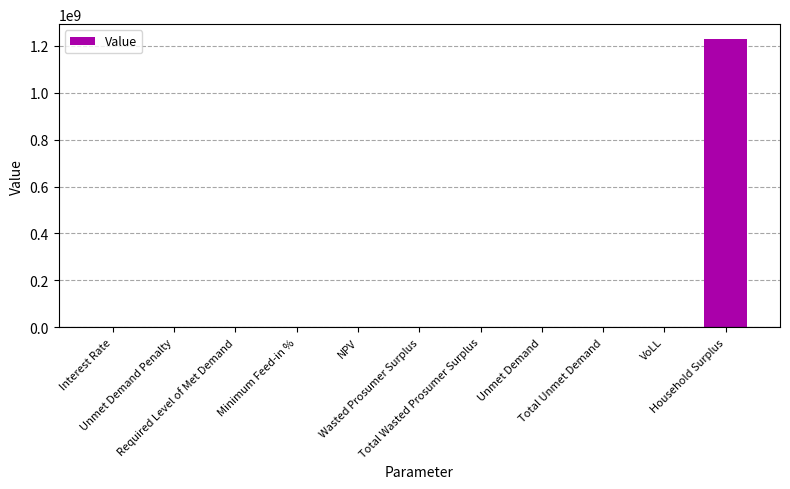

What is the maximum value shown in the chart?

1230981405.9